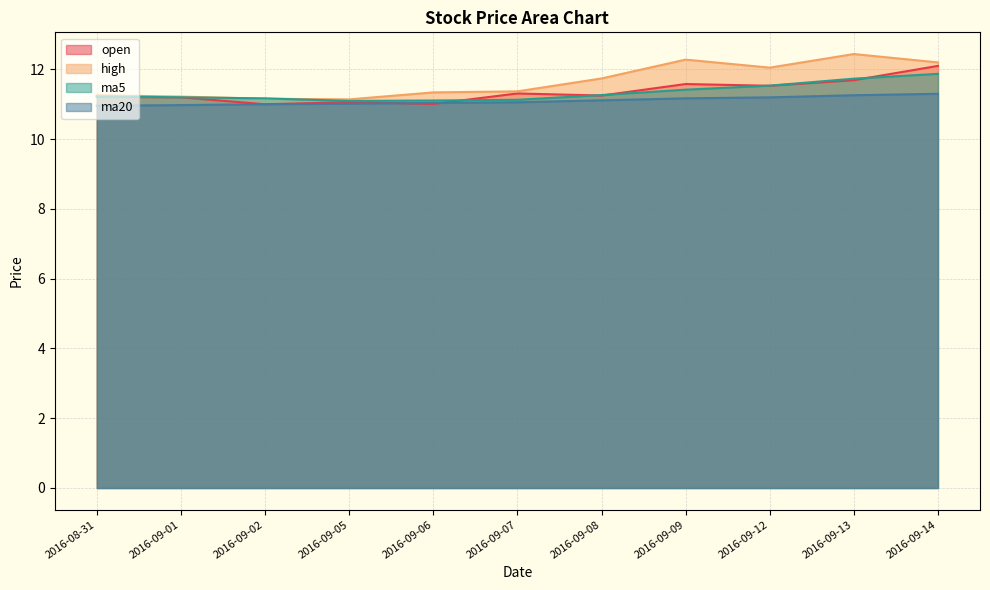

Is it true that high equals 11.2 at 2016-09-02?

True